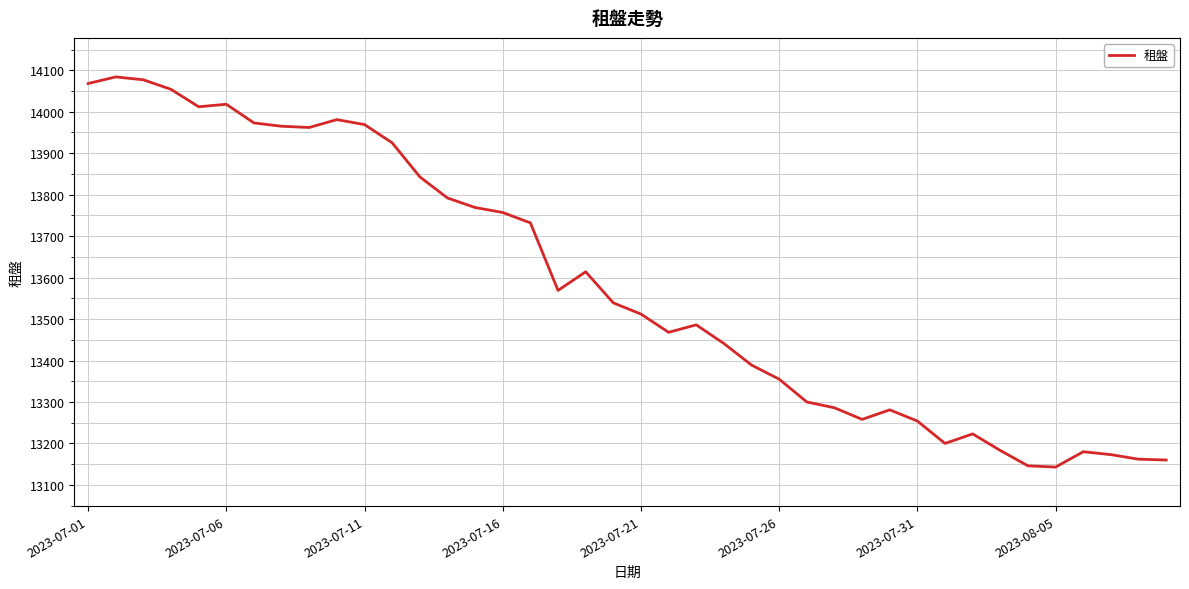

How many lines are shown in the chart?

1